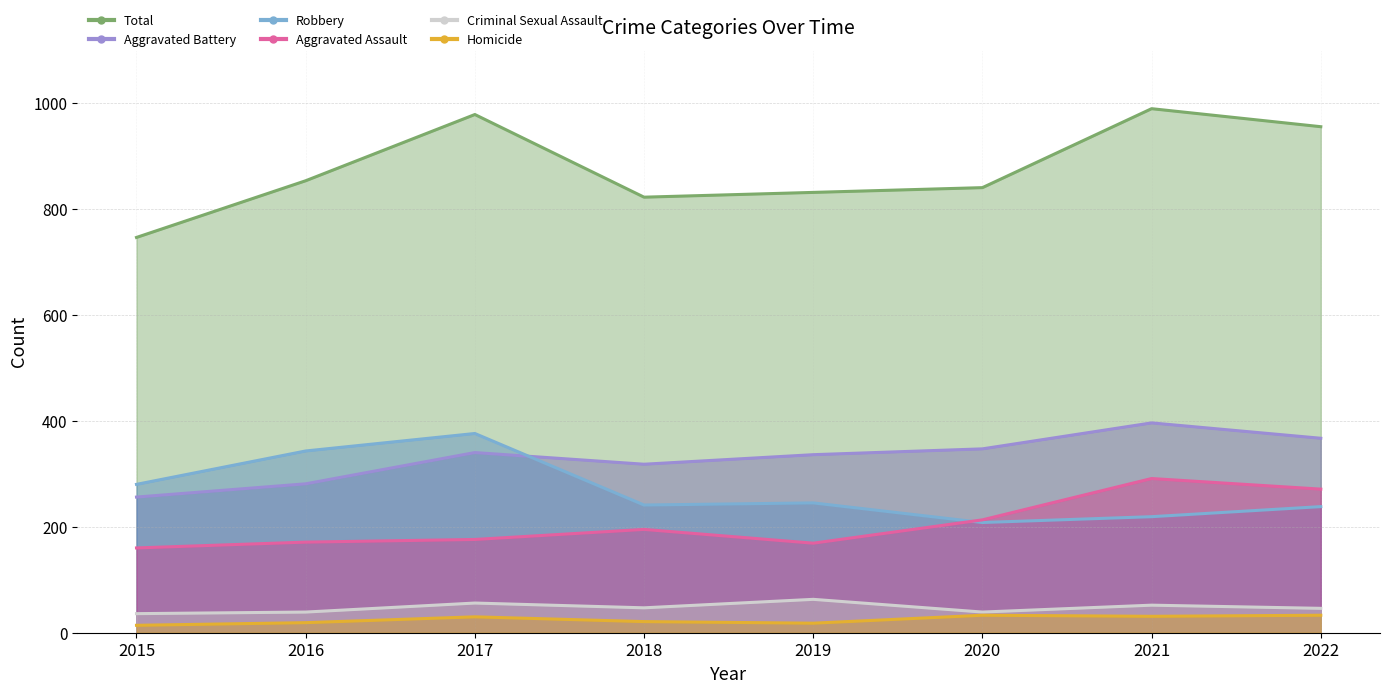

What is the difference between the second highest and minimum values in the Robbery series?

135